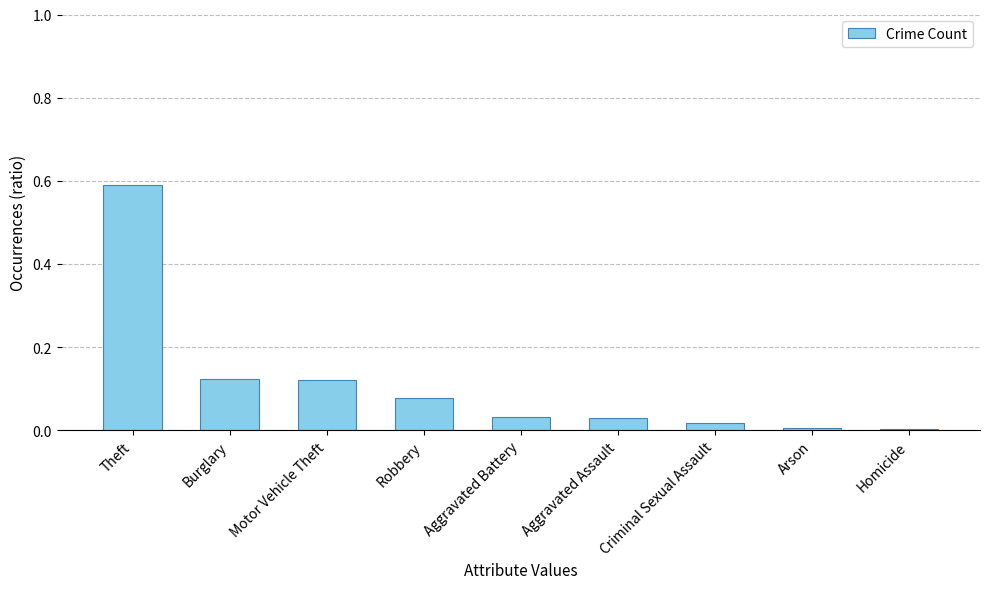

True or false: the data shows 0.0 at Robbery.

False